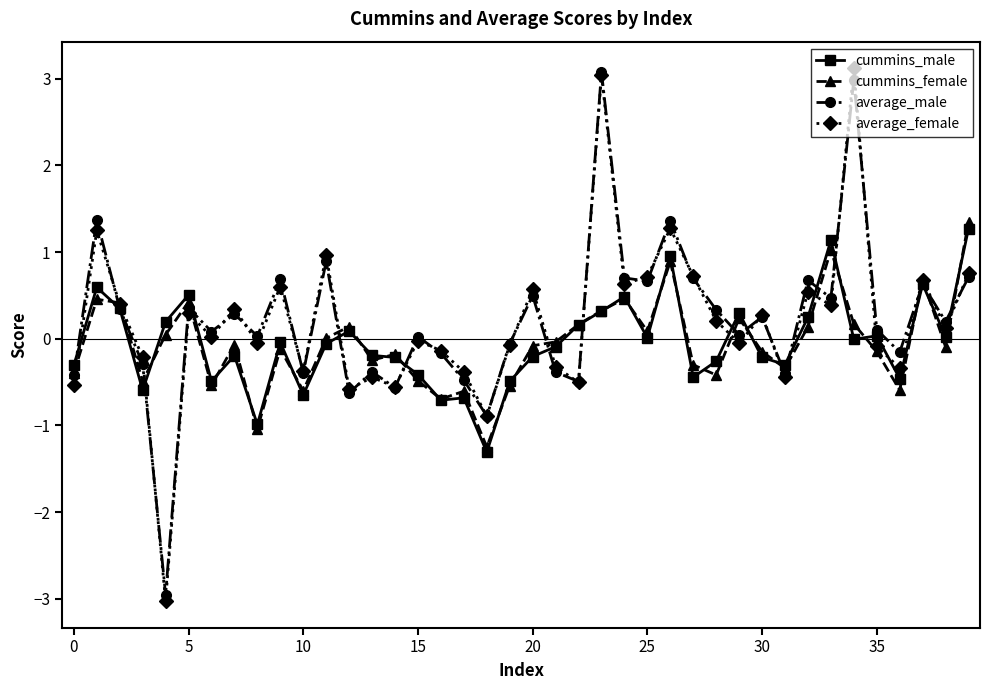

Which series has the widest spread of values?

average_female